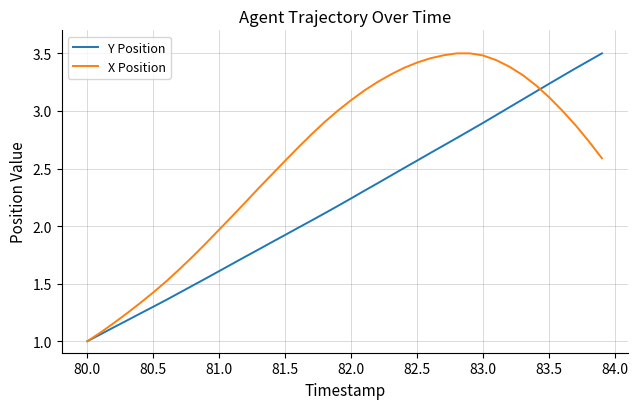

What is the sum of all Y Position values?

89.0